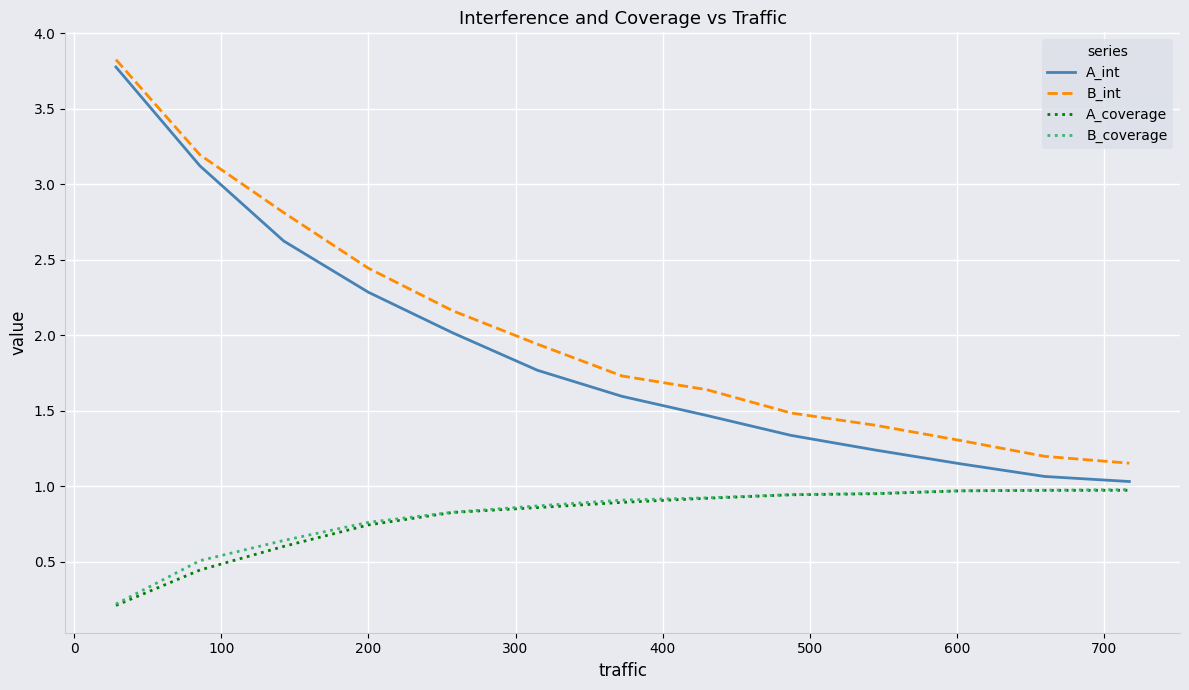

At how many categories does at least one series exceed 0?

13